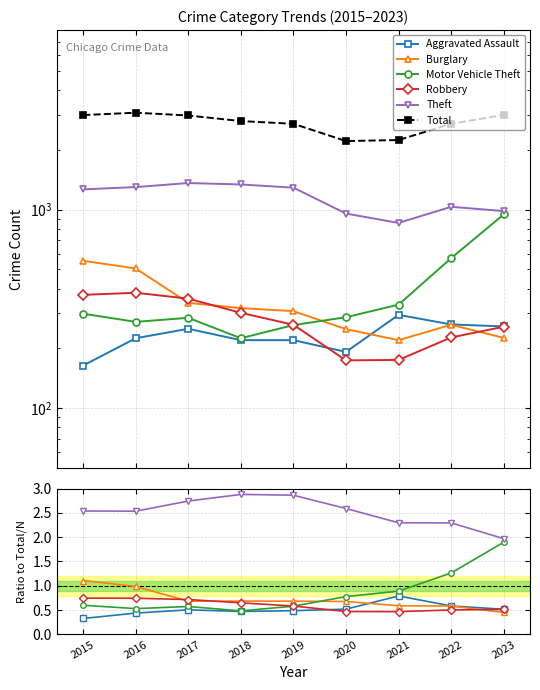

How many data points does each series have?

9